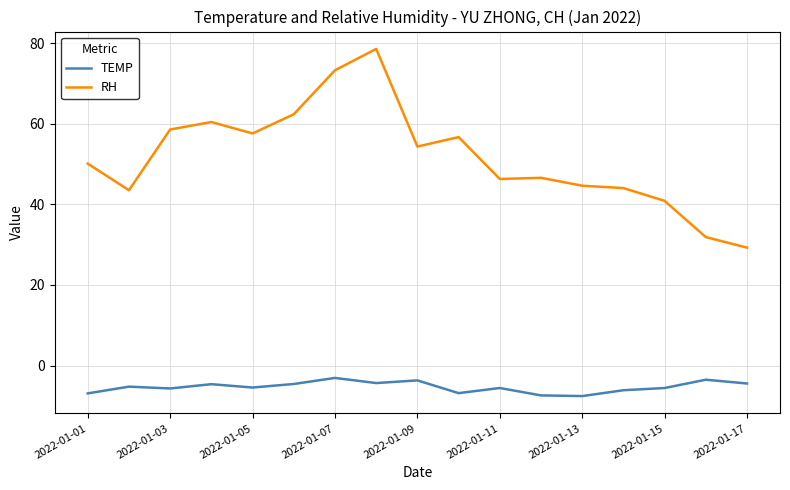

True or false: TEMP and RH cross at least once.

False